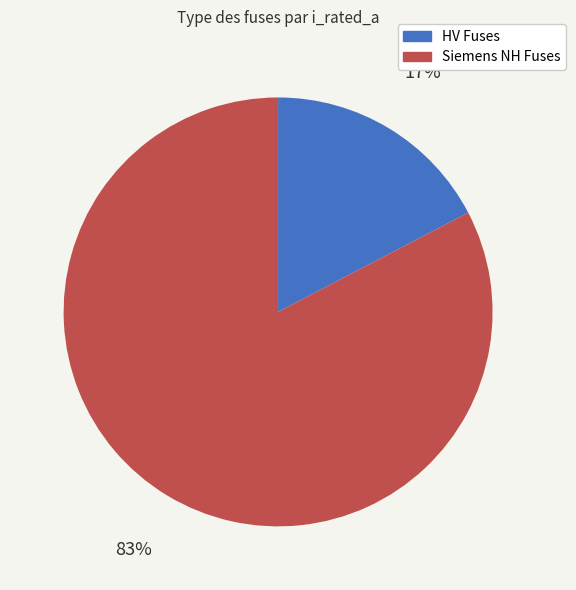

Is there any slice that represents more than half of the pie?

Yes